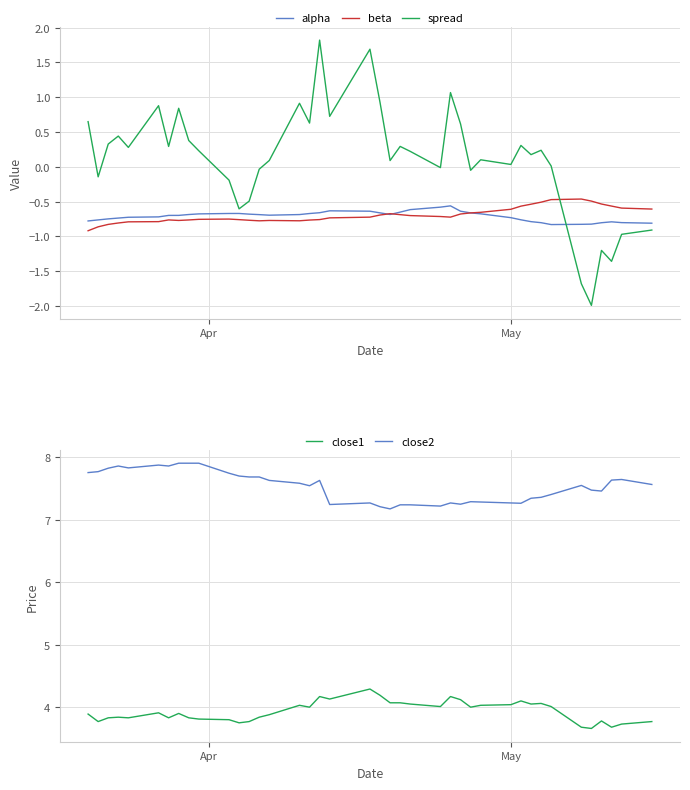

After their last crossing, which series has the higher values: spread or beta?

beta